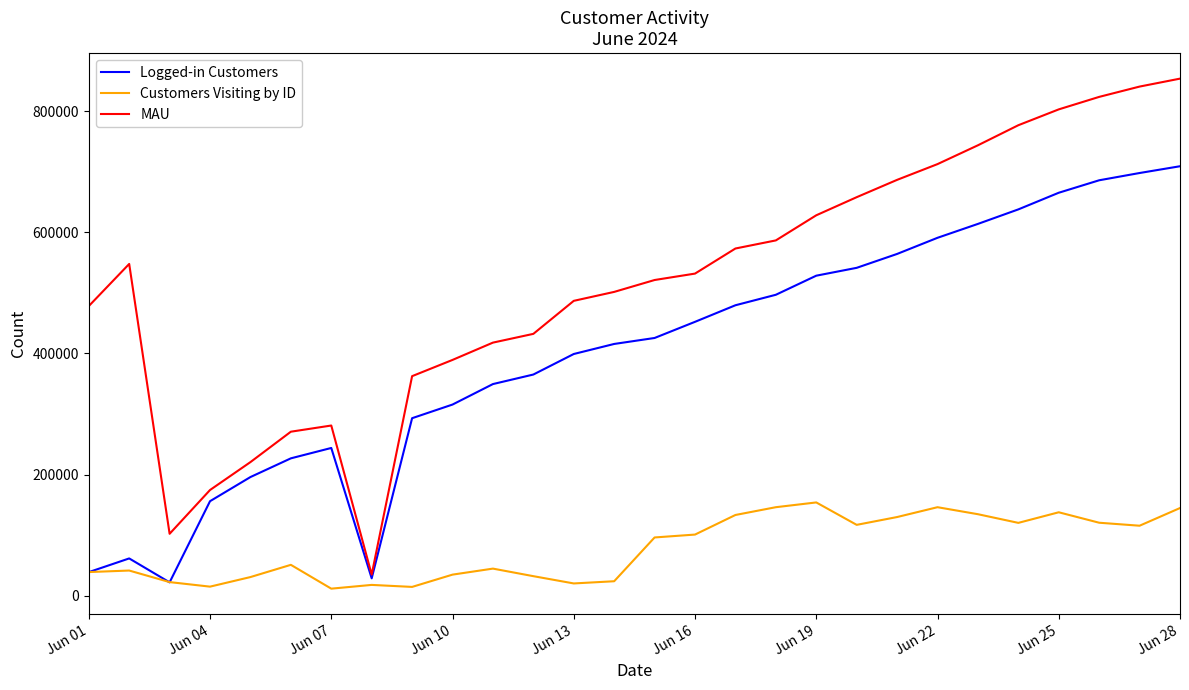

Which series has the largest range (max minus min)?

MAU